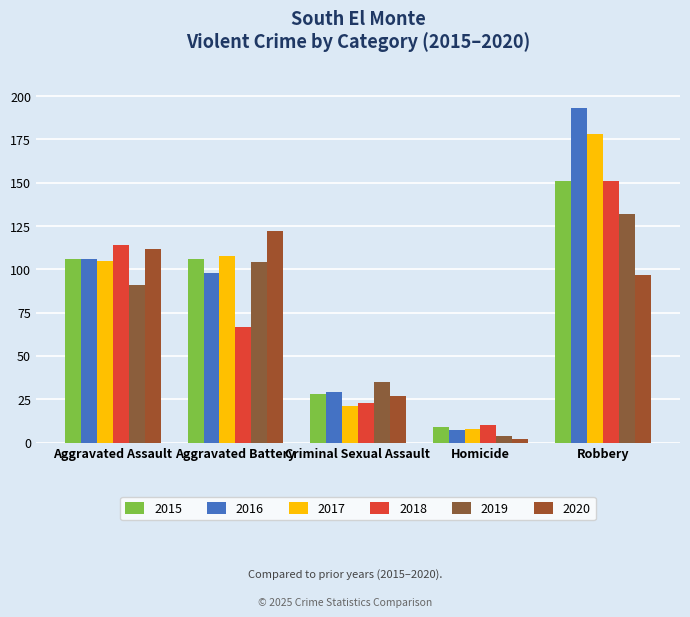

What is the value of the 2016 bar at the 5th from the left?

193